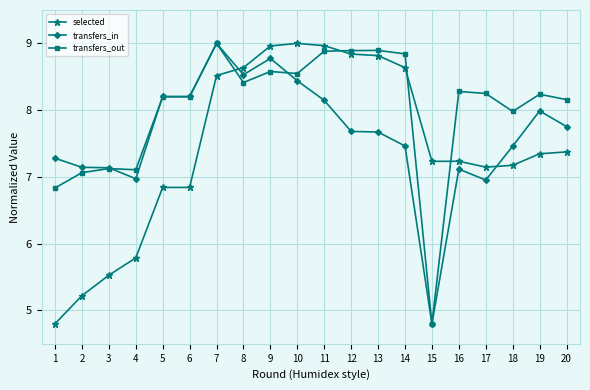

Rank the series by their average value, from lowest to highest.

selected, transfers_in, transfers_out